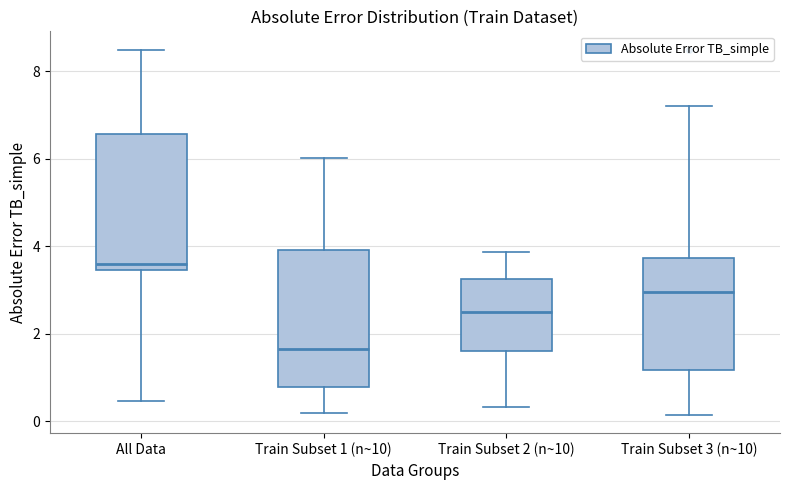

Which box's median line is the highest?

All Data